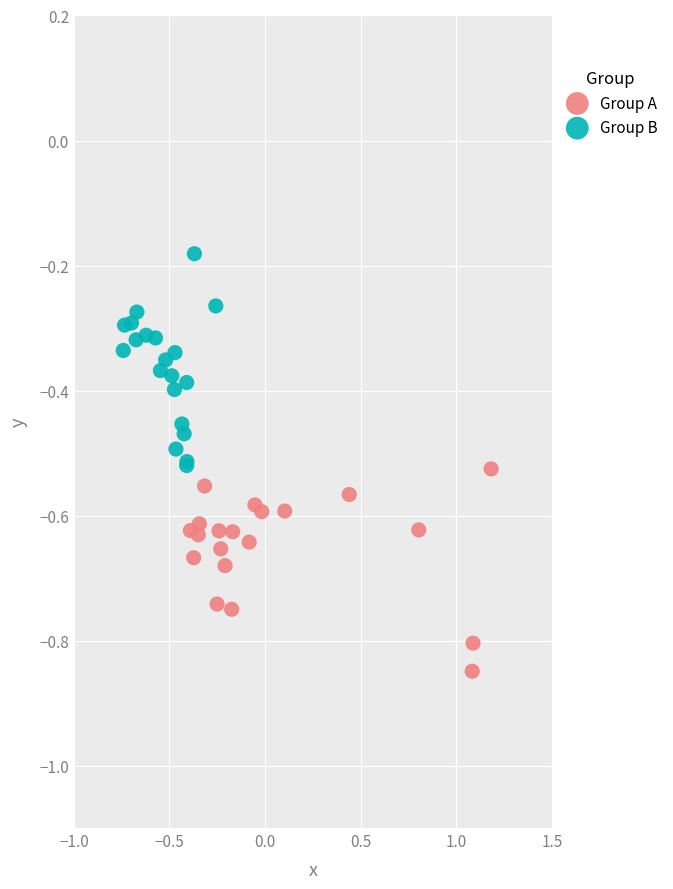

What are all the series names shown in the legend?

Group A, Group B